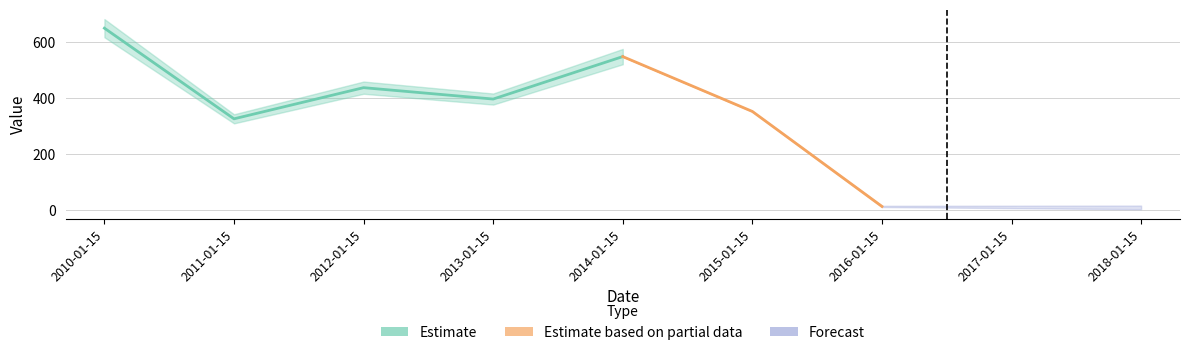

Reading left to right, list all the values displayed in this chart.

649.3	325.2	436.6	395.9	547.7	351.6	12.0